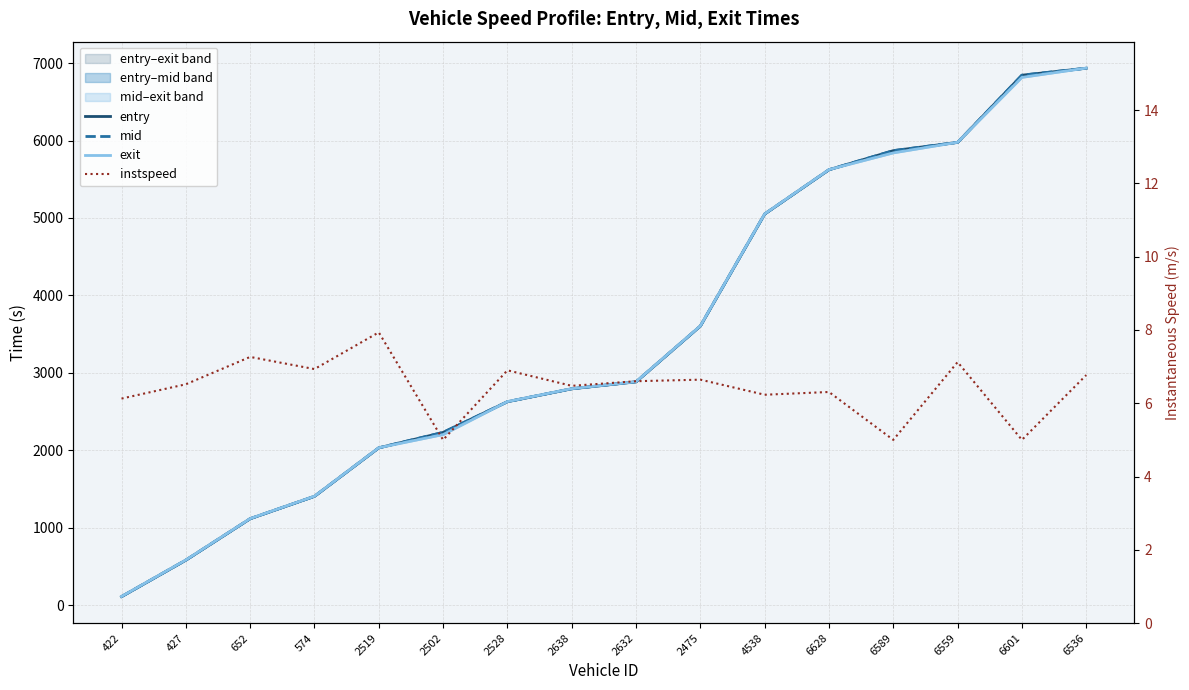

Reading left to right, what are all the values shown in this chart?

entry: 422=109.4	427=580.4	652=1115.5	574=1404.5	2519=2030.6	2502=2229.6	2528=2626.4	2638=2793.3	2632=2883.1	2475=3603.2	4538=5050.4	6628=5622.3	6589=5868.6	6559=5975.4	6601=6843.2	6536=6933.2
mid: 422=110.0	427=581.1	652=1116.2	574=1405.2	2519=2031.3	2502=2231.0	2528=2627.1	2638=2794.2	2632=2884.1	2475=3604.2	4538=5051.1	6628=5623.1	6589=5869.3	6559=5976.2	6601=6844.1	6536=6934.1
exit: 422=111.1	427=582.7	652=1117.1	574=1406.1	2519=2032.2	2502=2202.1	2528=2628.1	2638=2795.2	2632=2885.1	2475=3605.2	4538=5052.2	6628=5624.2	6589=5840.2	6559=5977.1	6601=6815.1	6536=6935.1
instspeed: 422=6.1	427=6.5	652=7.3	574=6.9	2519=7.9	2502=5.0	2528=6.9	2638=6.5	2632=6.6	2475=6.6	4538=6.2	6628=6.3	6589=5.0	6559=7.1	6601=5.0	6536=6.8